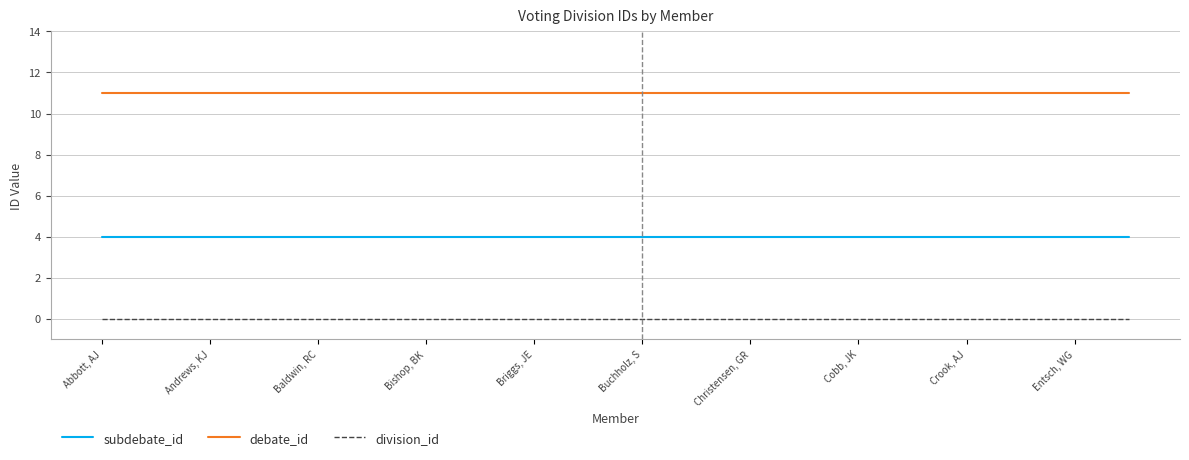

True or false: subdebate_id and division_id cross at least once.

False